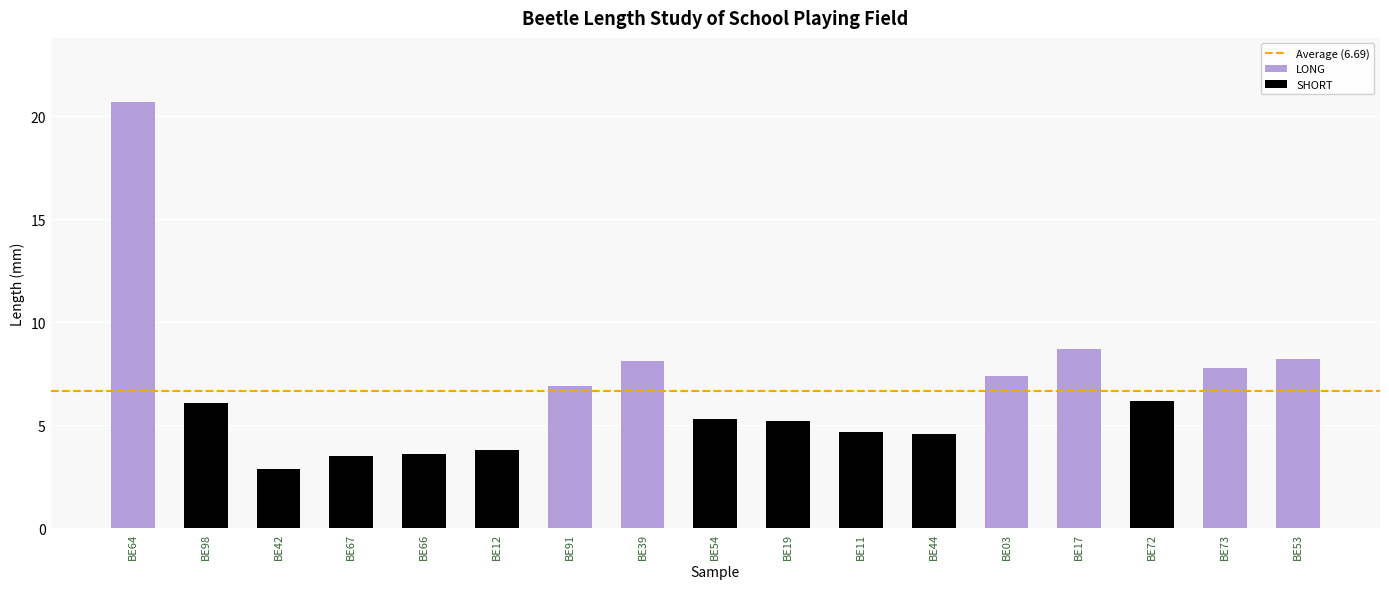

Between BE54 and BE03, which is larger?

BE03